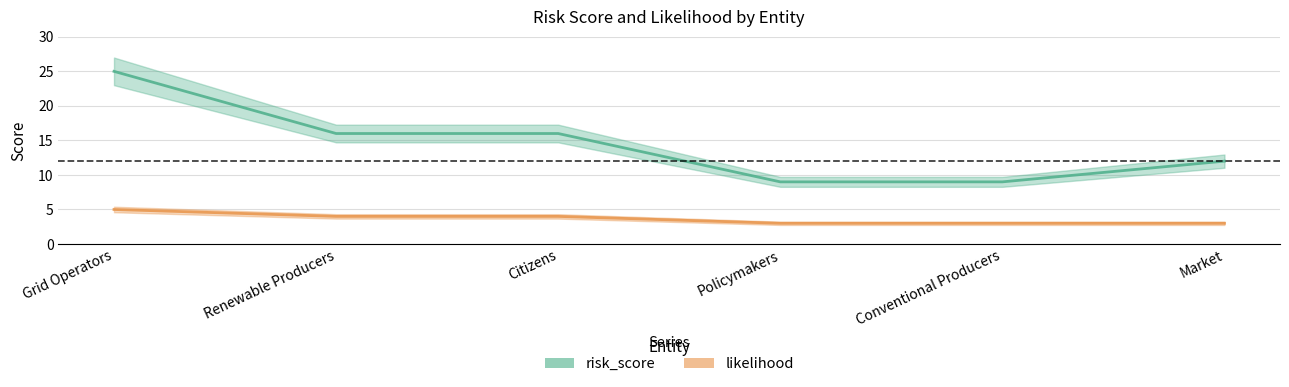

Where does the likelihood series first go above 4?

Grid Operators